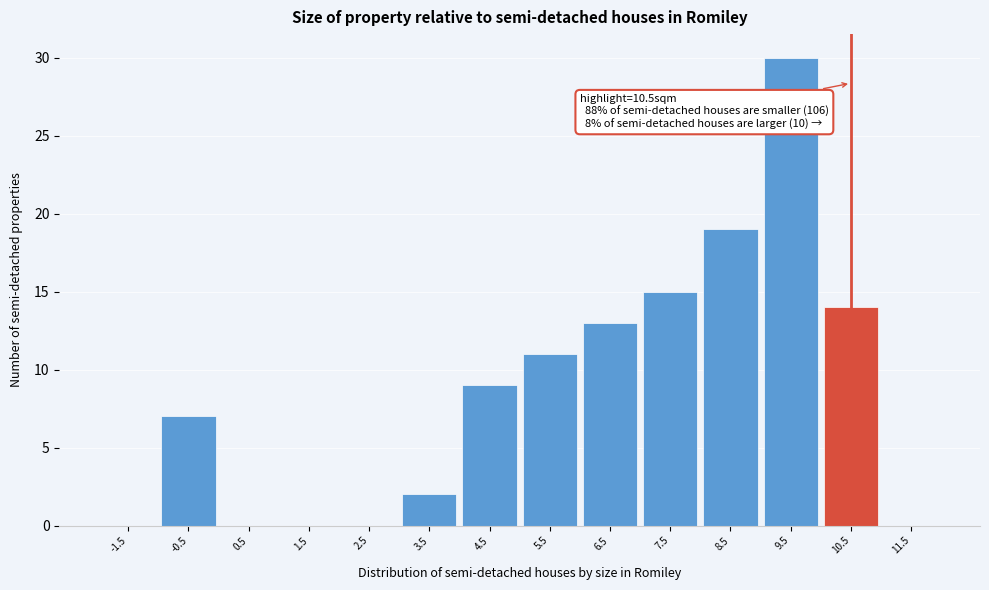

Reading left to right, list all the values displayed in this chart.

-1.5=0	-0.5=7	0.5=0	1.5=0	2.5=0	3.5=2	4.5=9	5.5=11	6.5=13	7.5=15	8.5=19	9.5=30	10.5=14	11.5=0